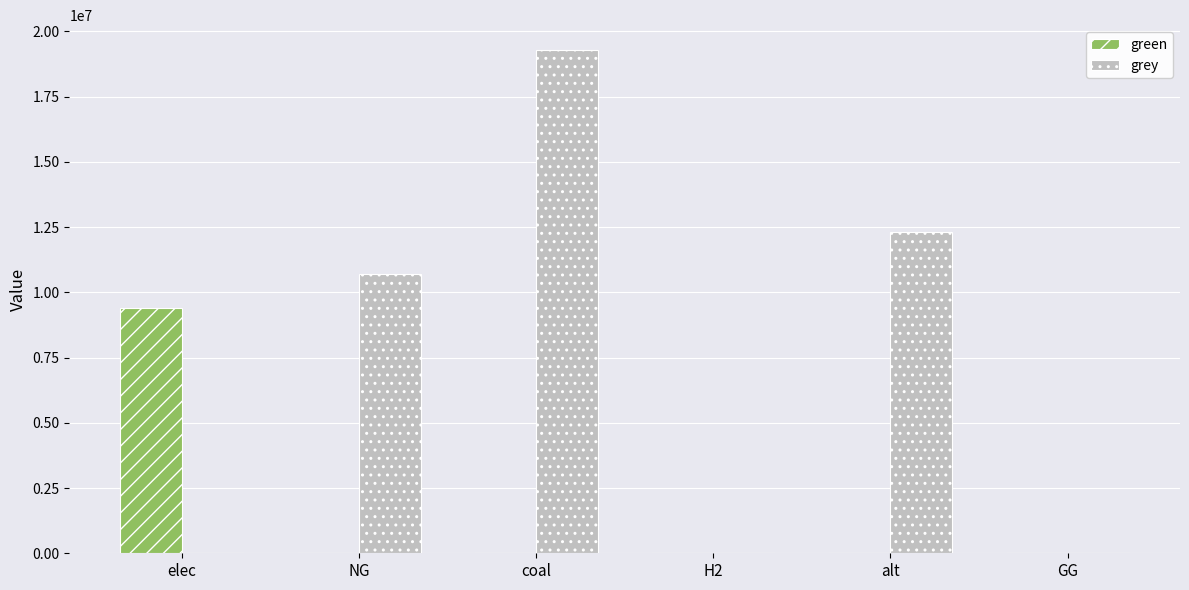

Reading left to right, extract all data points from this chart.

green: 9400435.8	0.0	0.0	0.0	0.0	0.0
grey: 0.0	10716277.0	19272589.9	0.0	12312842.1	0.0